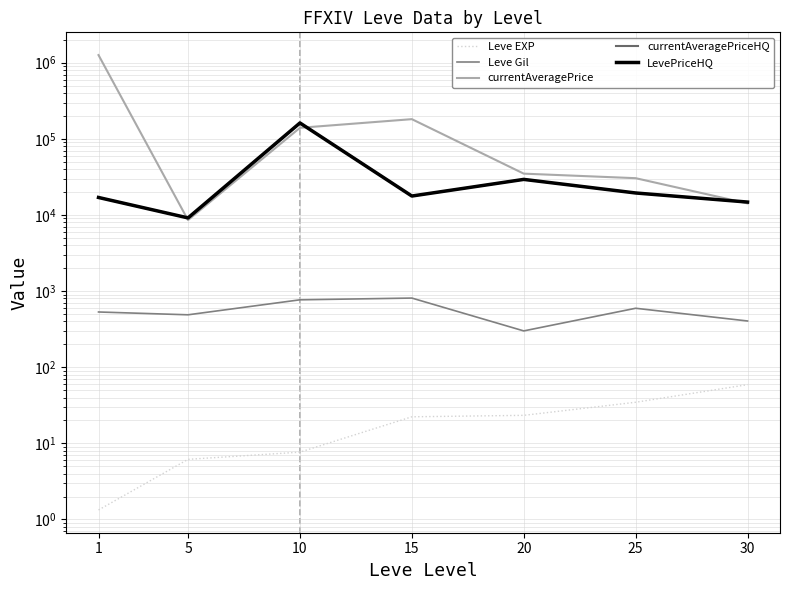

True or false: Leve Gil has a value of 923.5 at 25.

False